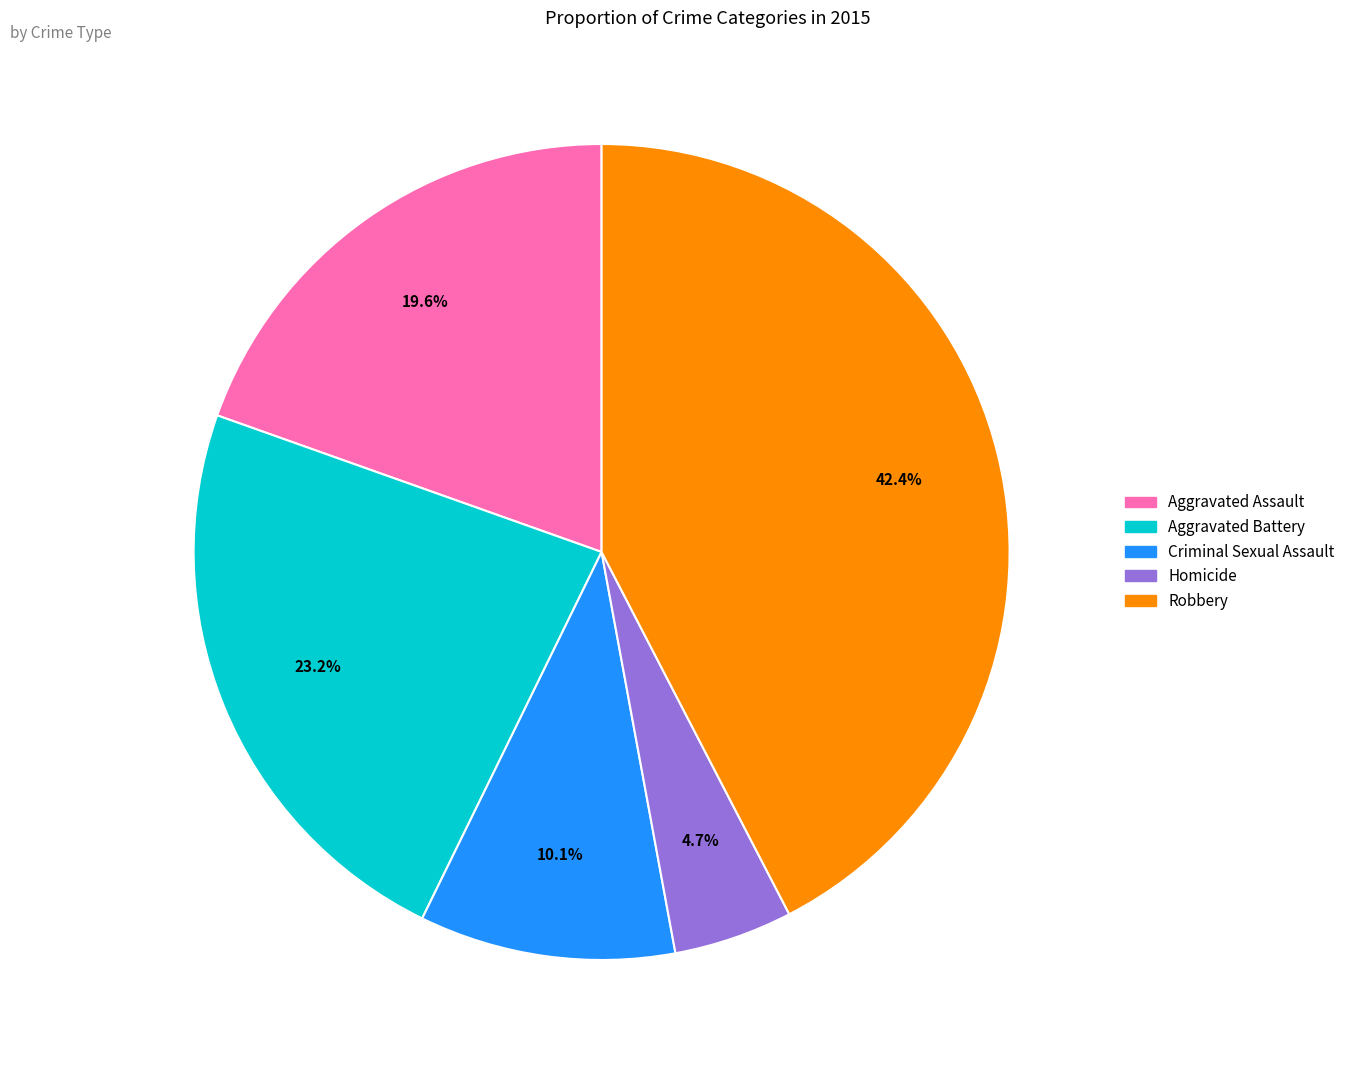

Is there a majority slice in this chart?

No